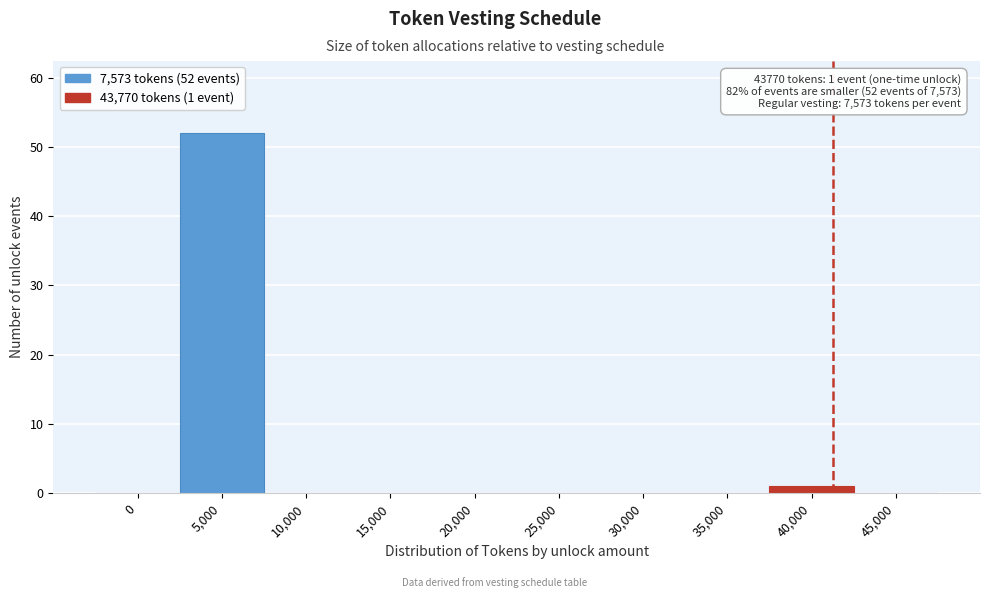

Reading right to left, list all the values displayed in this chart.

45,000=0	40,000=1	35,000=0	30,000=0	25,000=0	20,000=0	15,000=0	10,000=0	5,000=52	0=0